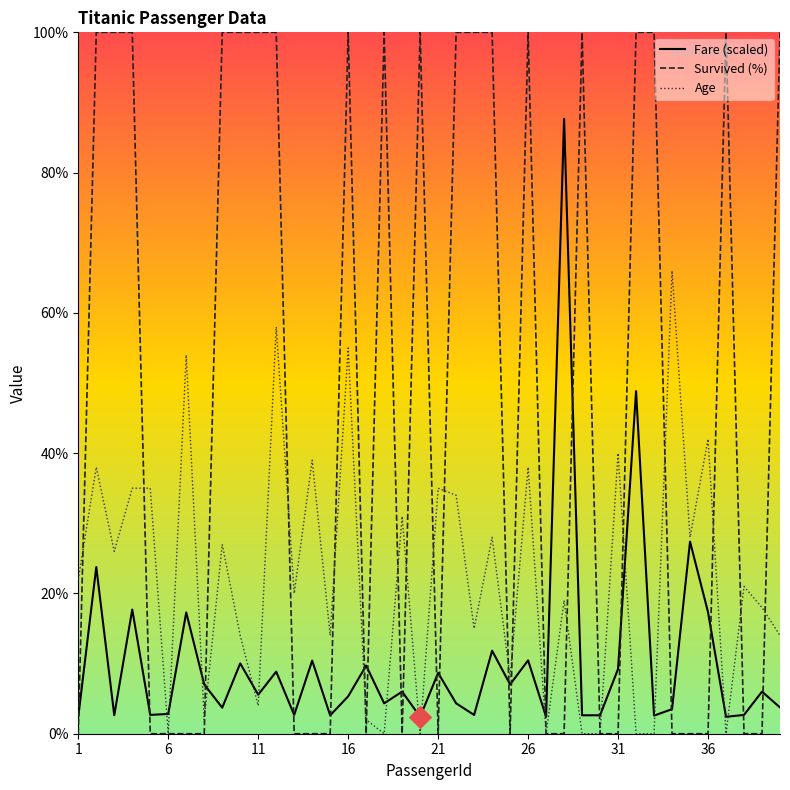

Which series has the largest total across all categories?

Survived (%)